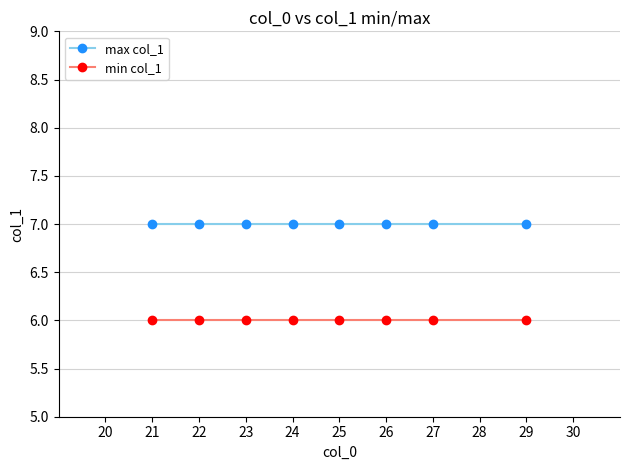

True or false: max col_1 and min col_1 intersect in this chart.

False